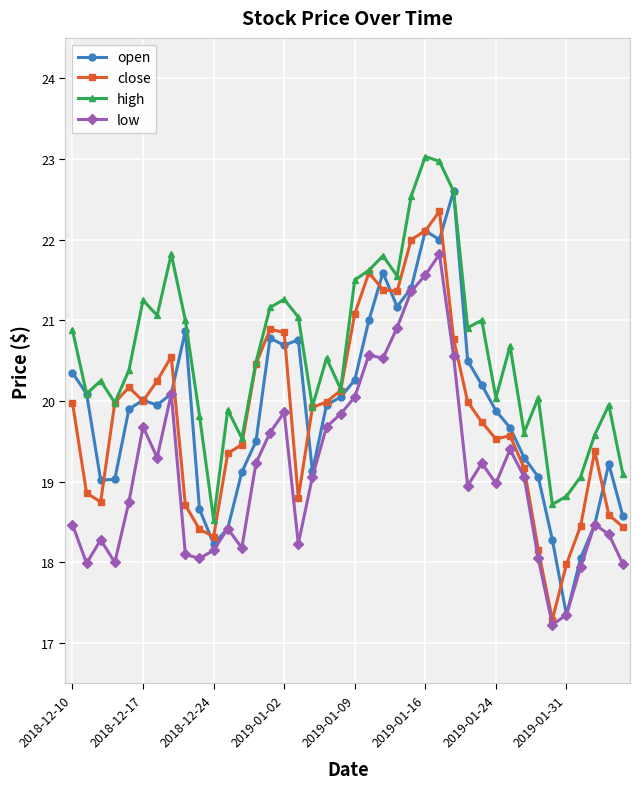

What is the minimum value for open?

17.4